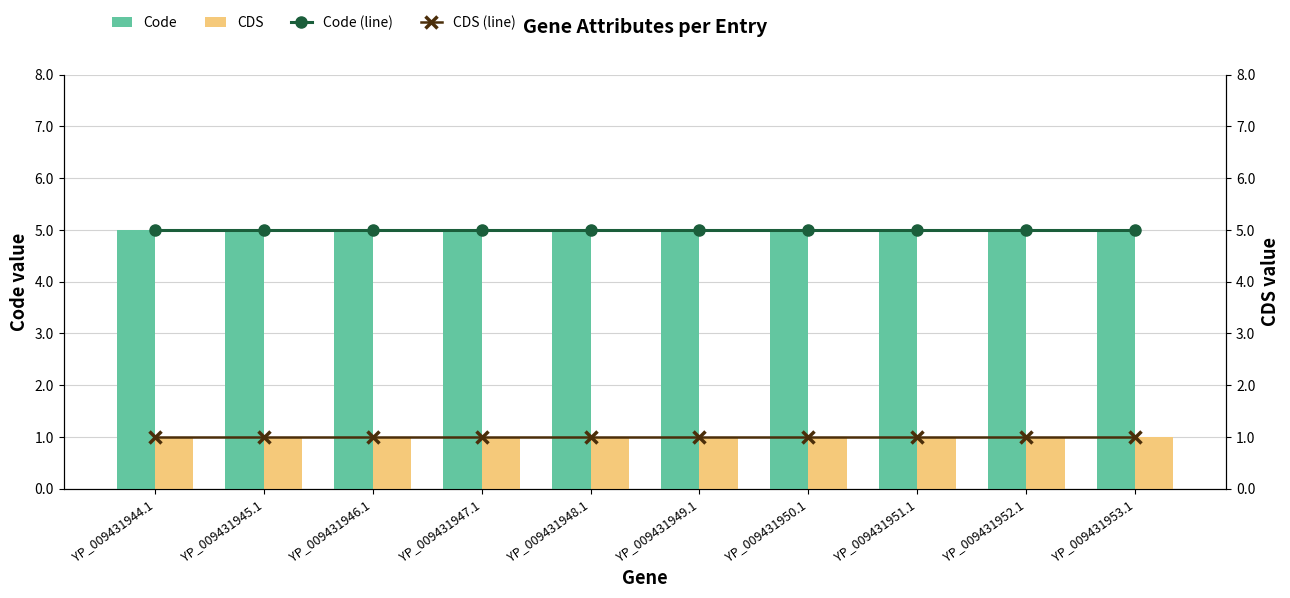

Is the value of CDS at YP_009431953.1 greater than the value of Code (line) at YP_009431949.1?

No